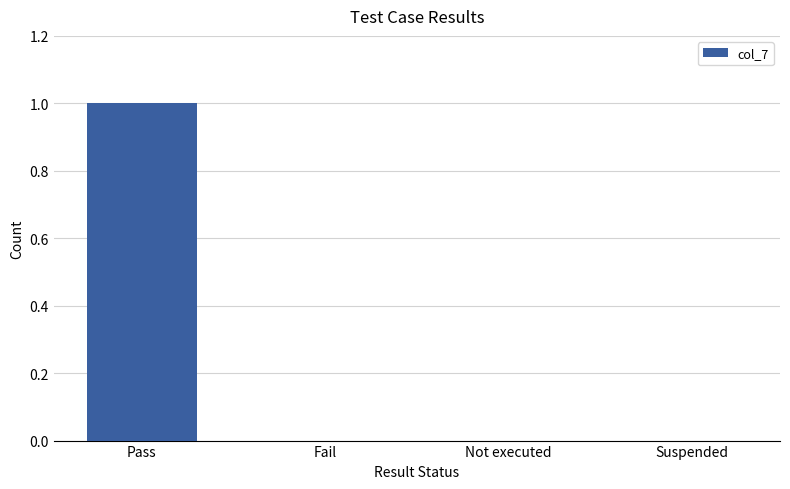

How many values are between 0 and 1?

4